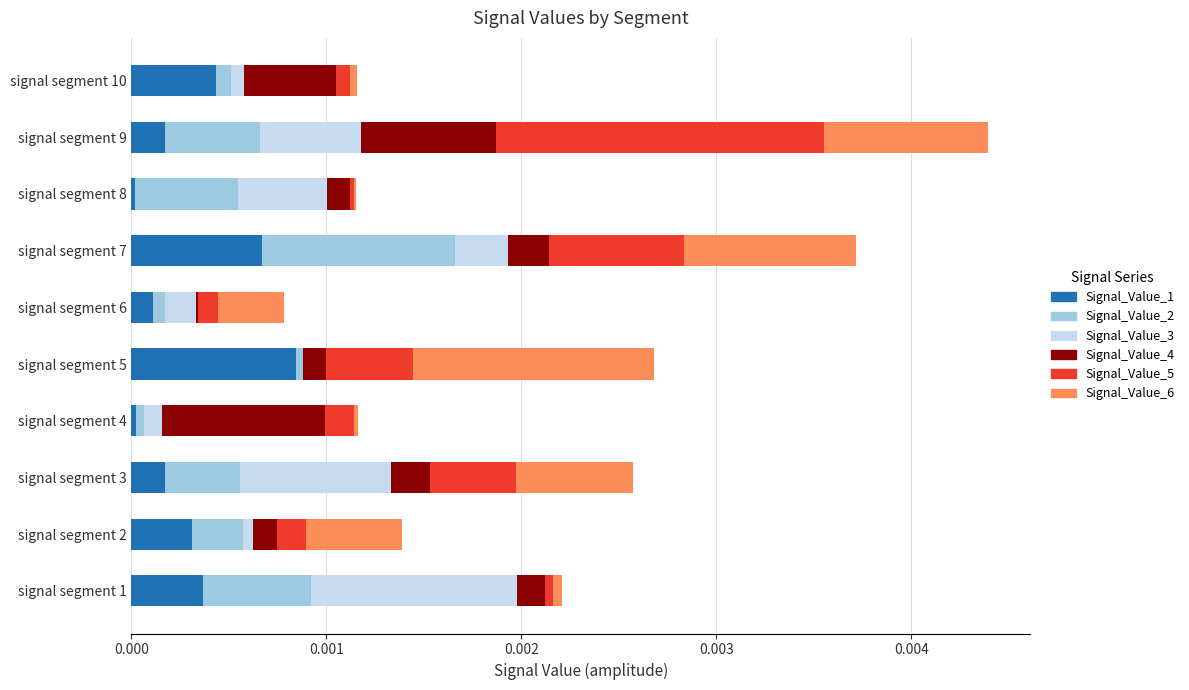

At which category is the sum across all series the highest?

signal segment 9